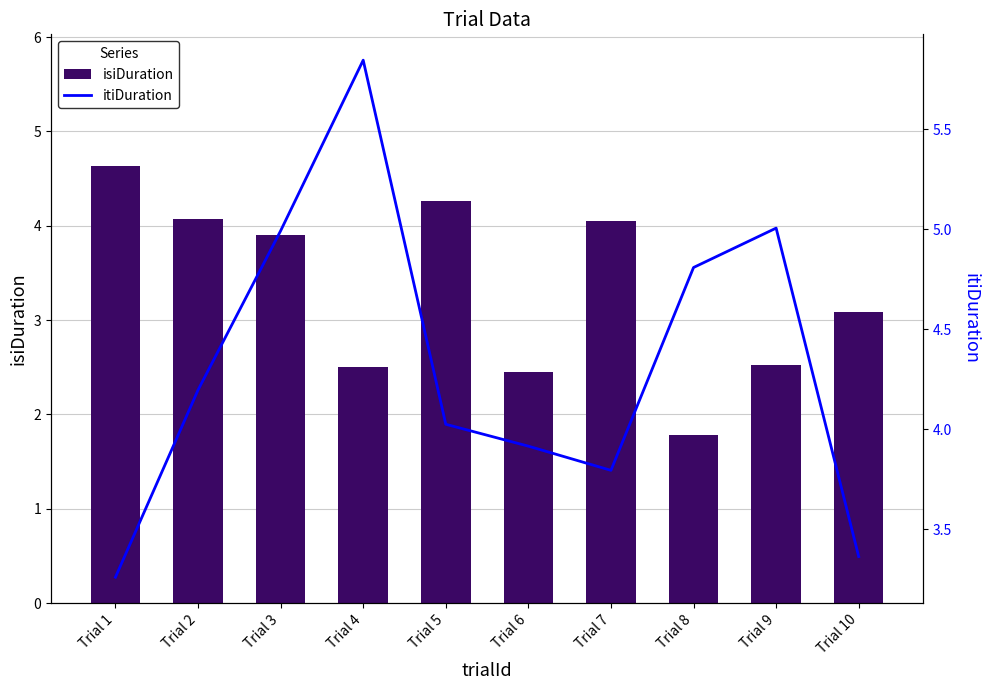

What is the approximate value of itiDuration at Trial 4?

5.8